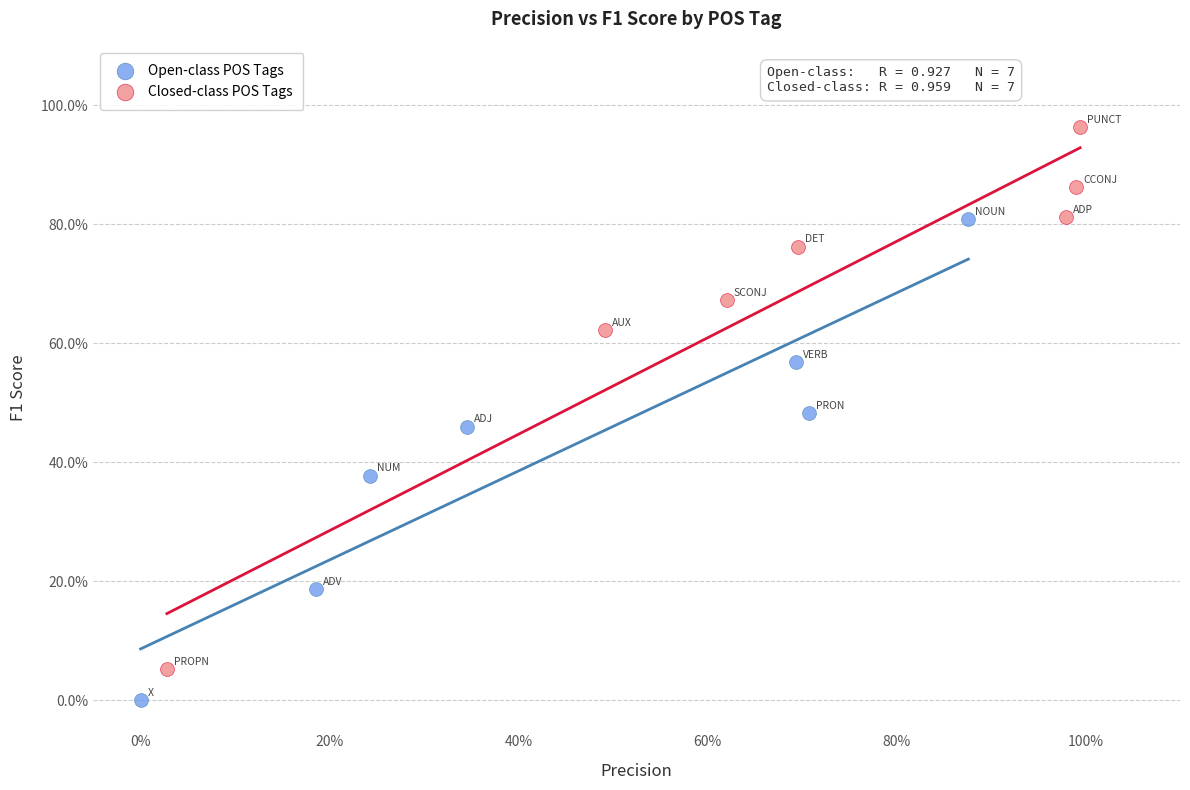

What are all the series names shown in the legend?

Open-class POS Tags, Closed-class POS Tags